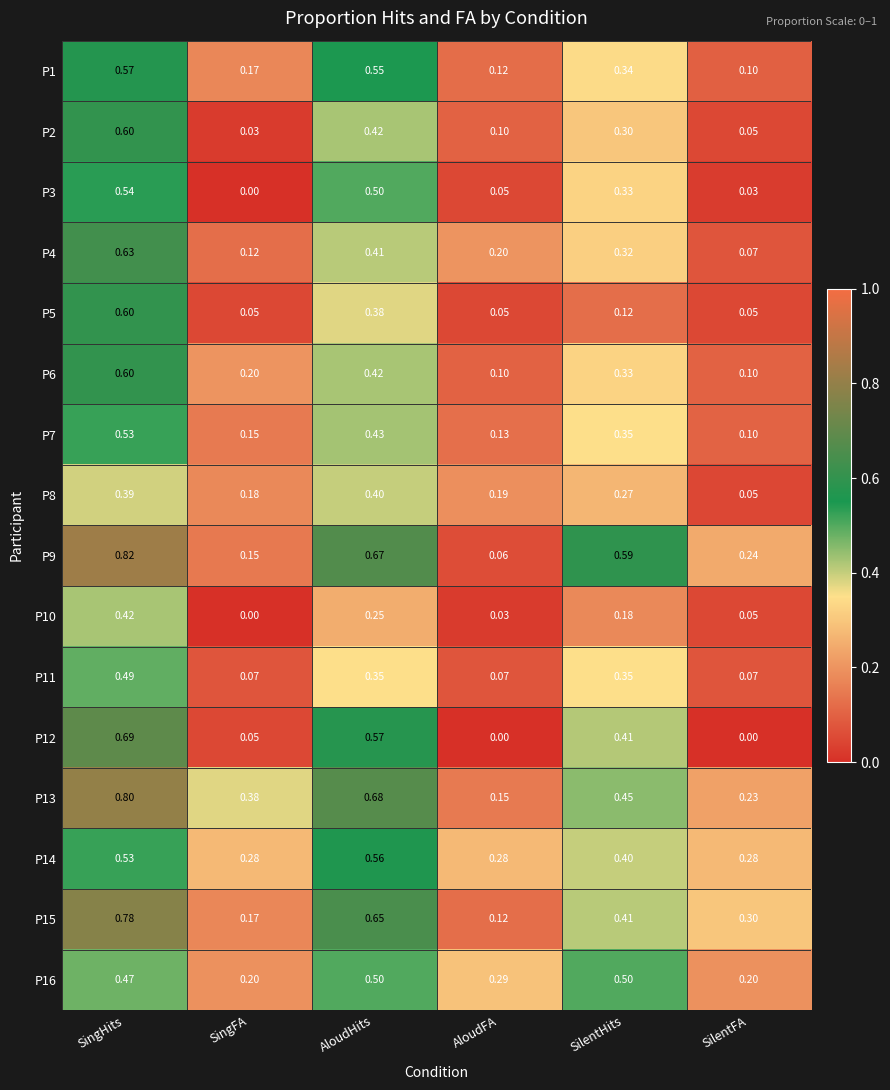

Which label corresponds to the largest value in the chart?

SingHits